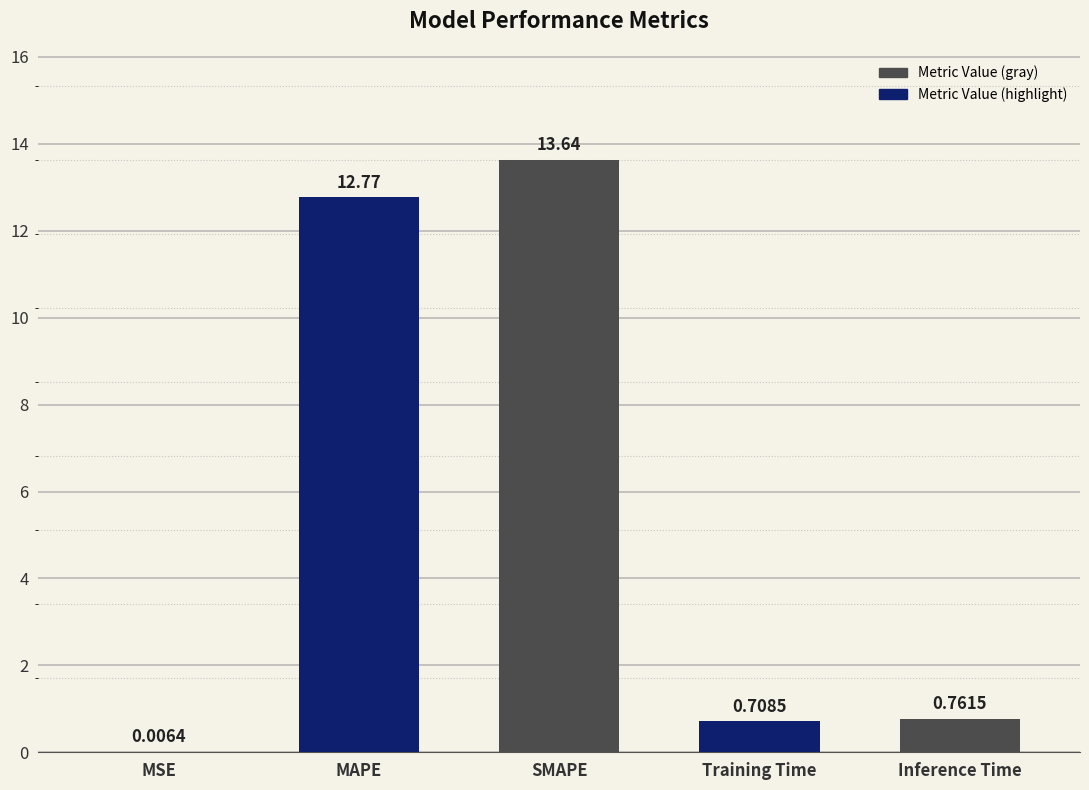

What is the change in value from SMAPE to Inference Time?

-12.9